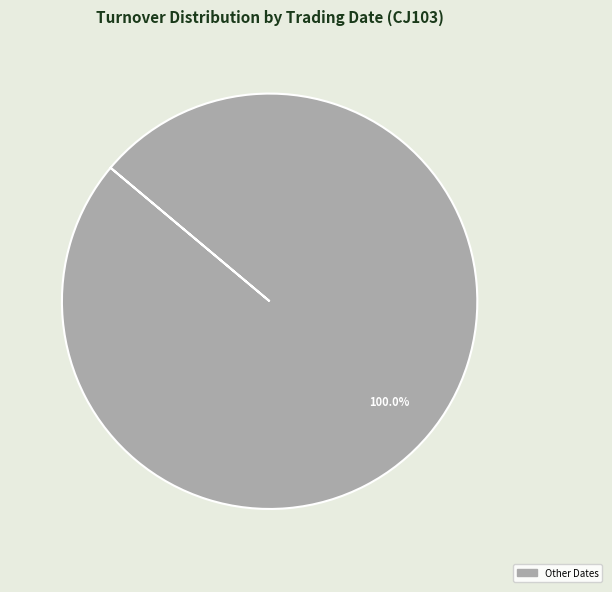

Does any single category account for the majority?

Yes